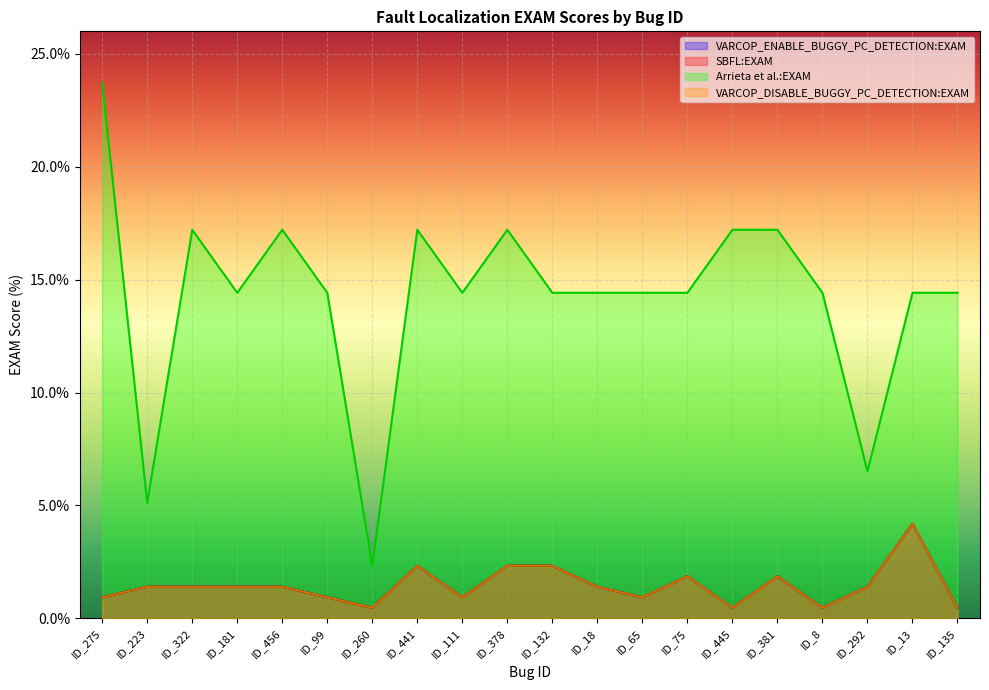

What are all the series names shown in the legend?

VARCOP_ENABLE_BUGGY_PC_DETECTION:EXAM, SBFL:EXAM, Arrieta et al.:EXAM, VARCOP_DISABLE_BUGGY_PC_DETECTION:EXAM